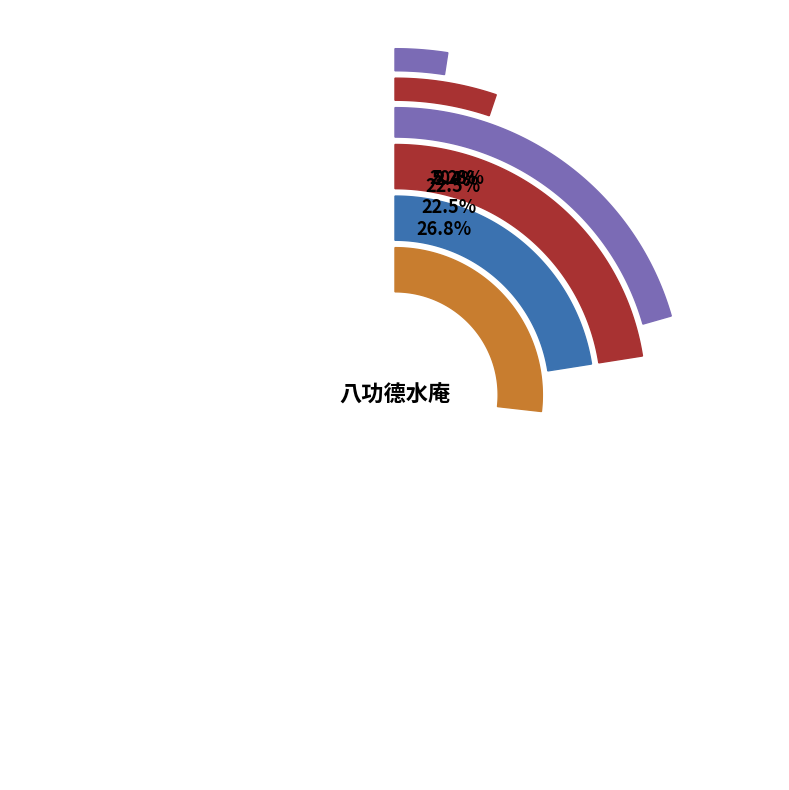

Which slice is the smallest?

游锺山题八功德水庵壁